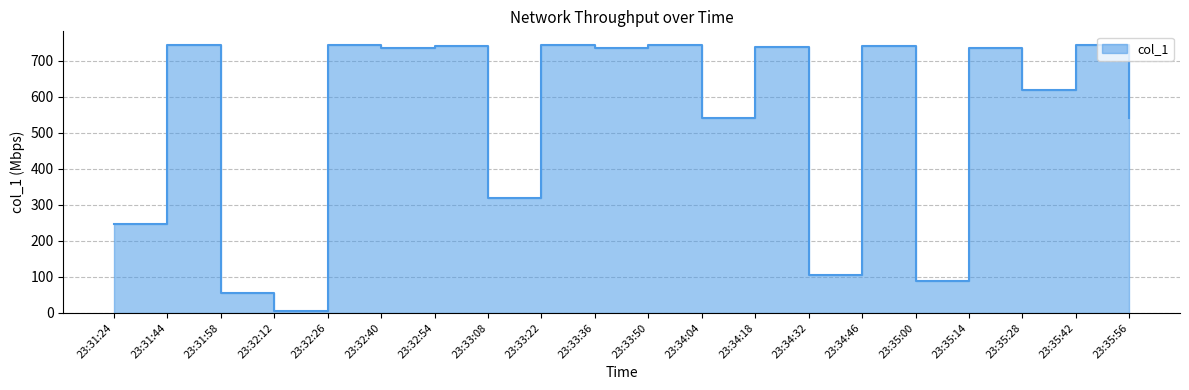

Reading right to left, list all the values displayed in this chart.

540.8	743.5	618.3	734.5	88.5	741.5	106.5	738.5	540.1	744.6	736.5	743.5	318.6	741.5	734.6	744.4	4.0	56.0	742.5	245.8